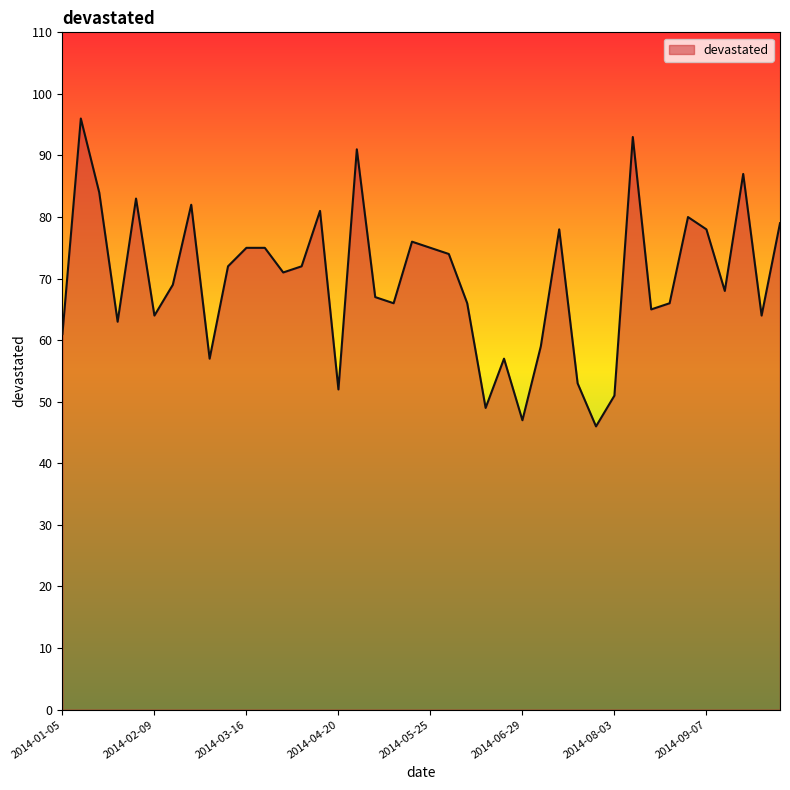

What is the difference between the maximum and minimum values?

50